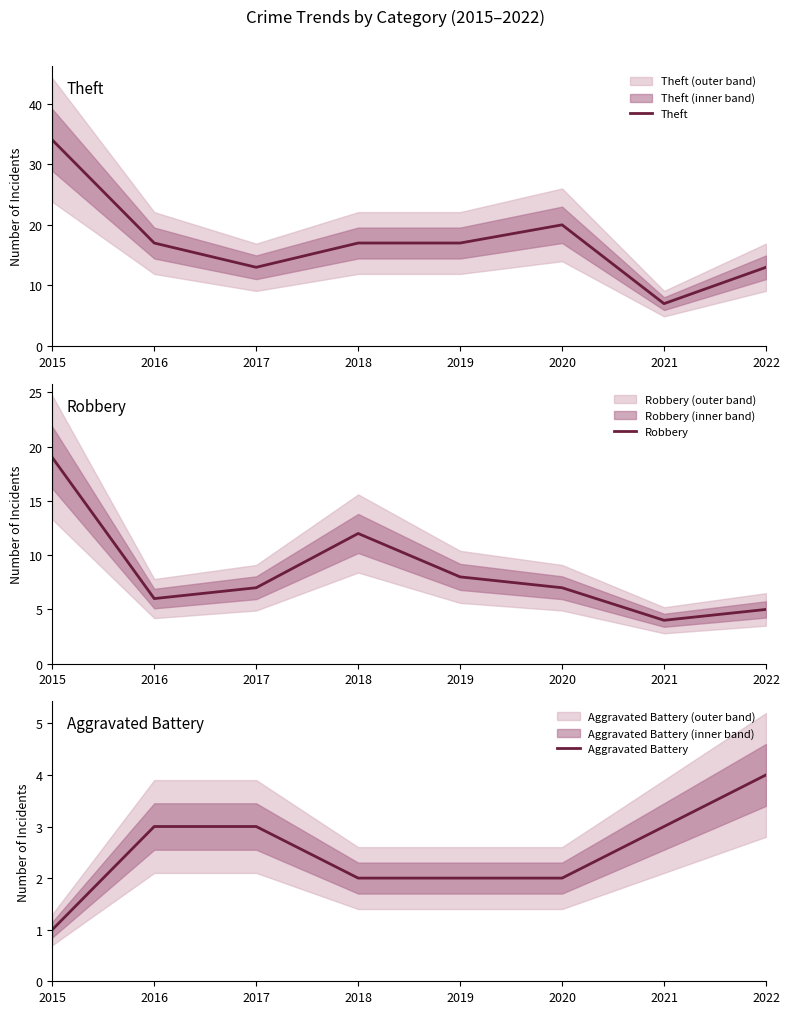

True or false: Robbery has more than 1 points higher than both neighbors.

False